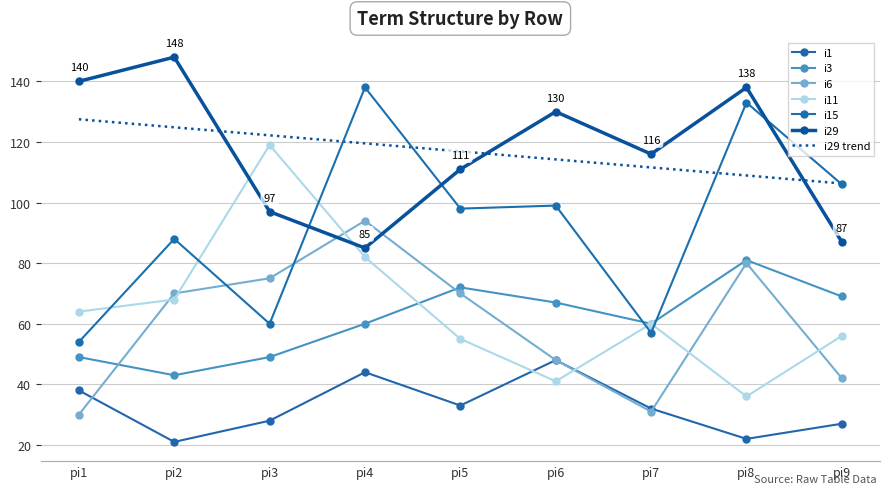

What are all the series names shown in the legend?

i1, i3, i6, i11, i15, i29, i29 trend